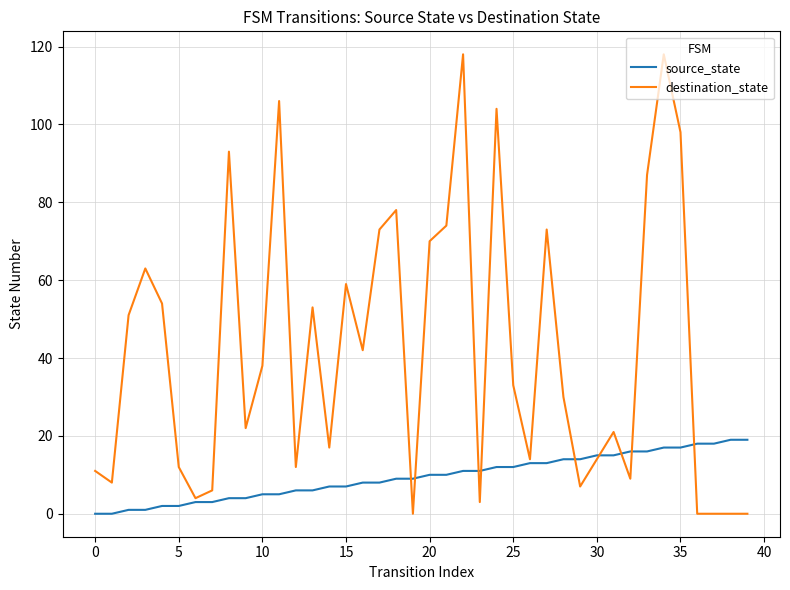

Which series has the largest range (max minus min)?

destination_state